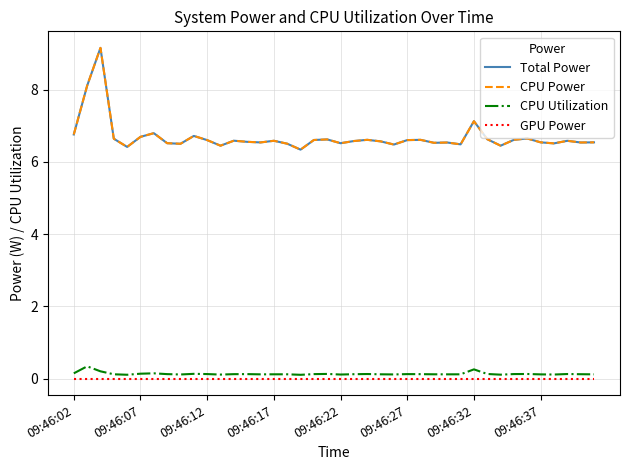

Is this an area chart (filled region under the line)?

No